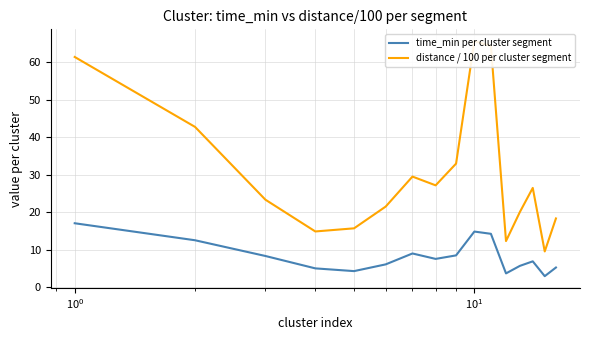

What is the highest value of the time_min per cluster segment series?

17.1